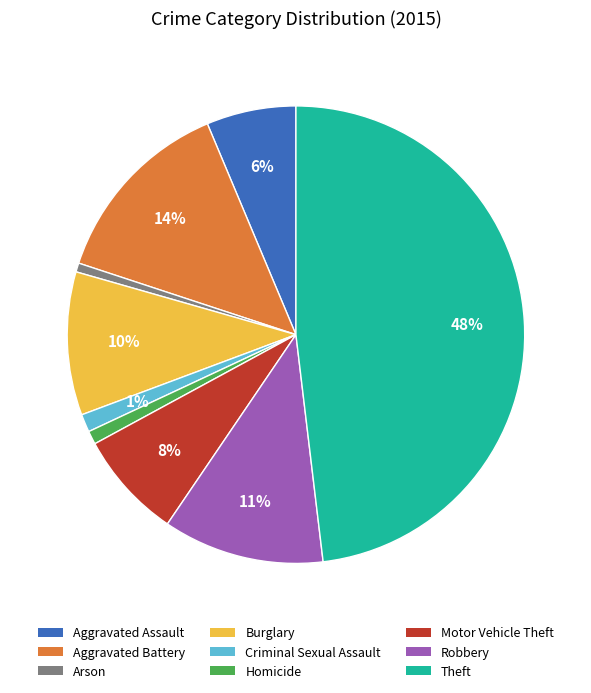

Which category has the biggest portion of the pie?

Theft